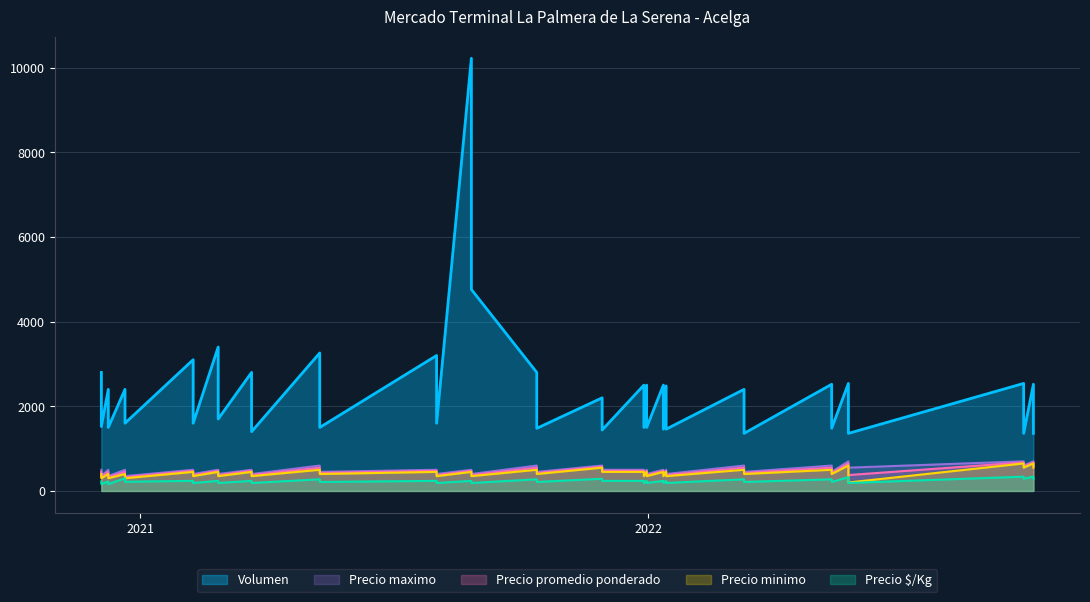

What is the smallest value displayed?

162